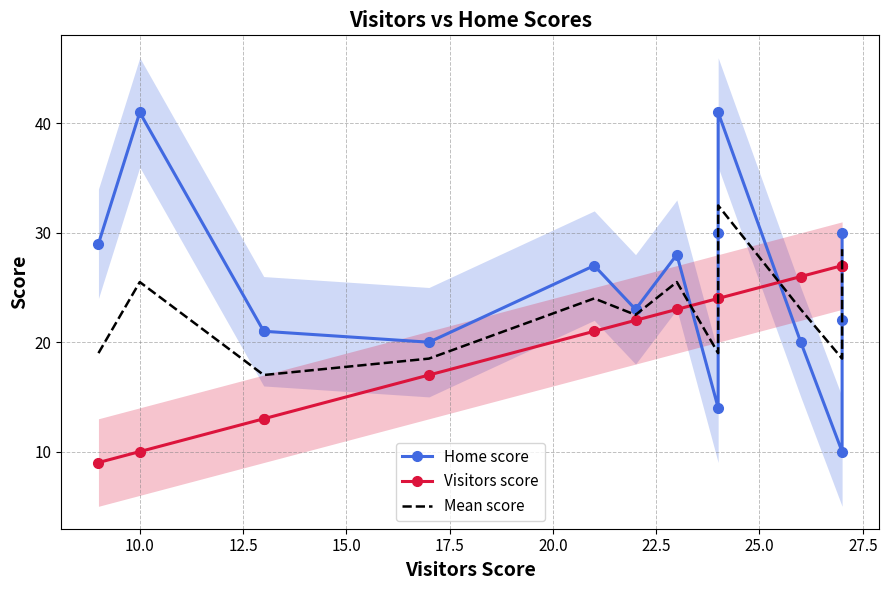

How many interior local peaks does the Mean score series have?

4